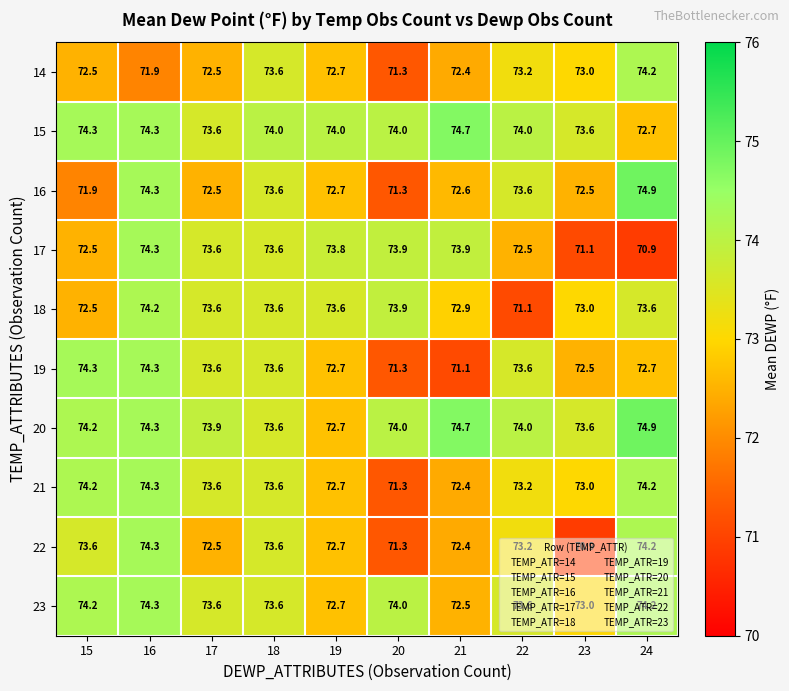

What is the maximum value shown in the chart?

74.9